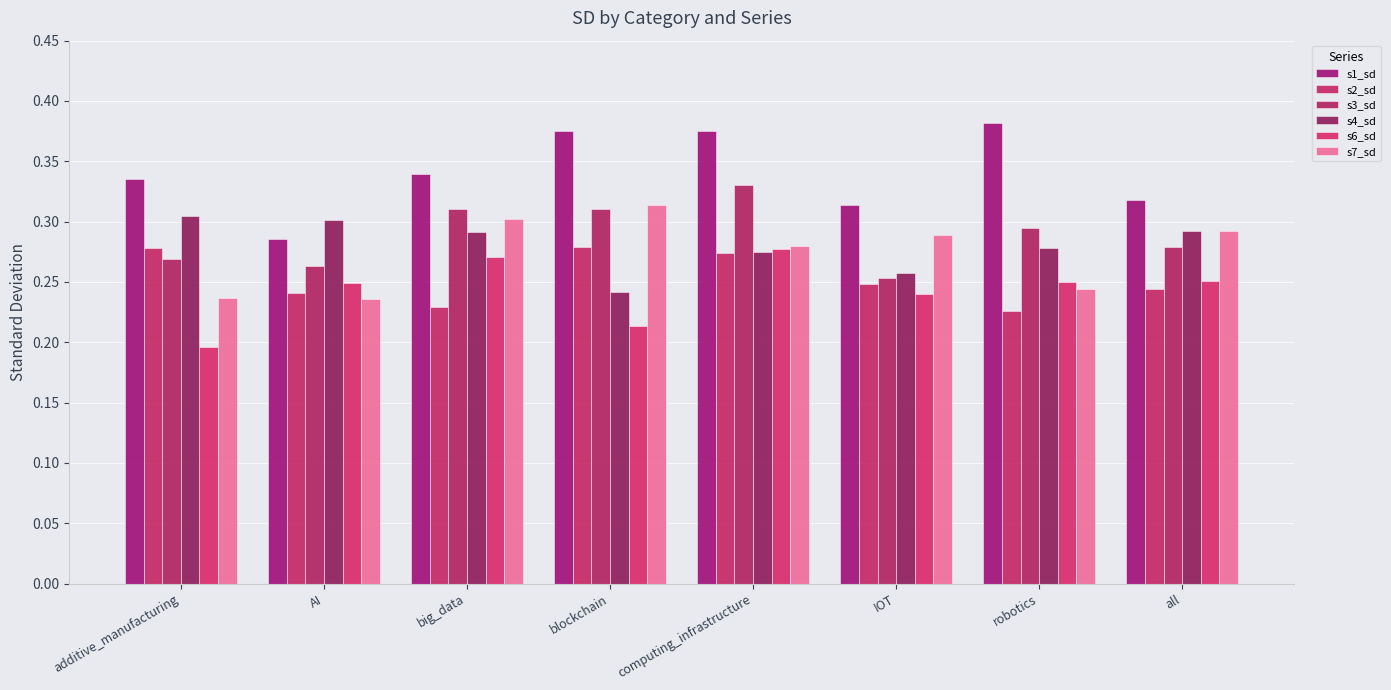

What are all the series names shown in the legend?

s1_sd, s2_sd, s3_sd, s4_sd, s6_sd, s7_sd